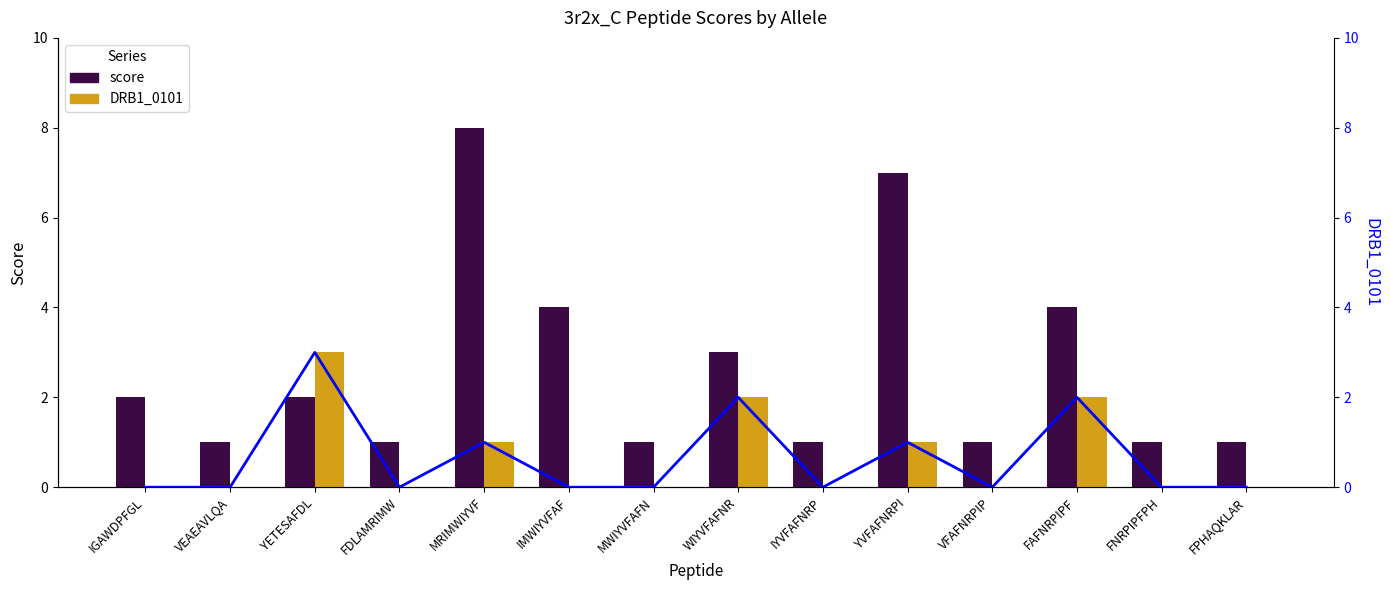

Reading left to right, list all the values displayed in this chart.

score: IGAWDPFGL=2	VEAEAVLQA=1	YETESAFDL=2	FDLAMRIMW=1	MRIMWIYVF=8	IMWIYVFAF=4	MWIYVFAFN=1	WIYVFAFNR=3	IYVFAFNRP=1	YVFAFNRPI=7	VFAFNRPIP=1	FAFNRPIPF=4	FNRPIPFPH=1	FPHAQKLAR=1
DRB1_0101: IGAWDPFGL=0	VEAEAVLQA=0	YETESAFDL=3	FDLAMRIMW=0	MRIMWIYVF=1	IMWIYVFAF=0	MWIYVFAFN=0	WIYVFAFNR=2	IYVFAFNRP=0	YVFAFNRPI=1	VFAFNRPIP=0	FAFNRPIPF=2	FNRPIPFPH=0	FPHAQKLAR=0